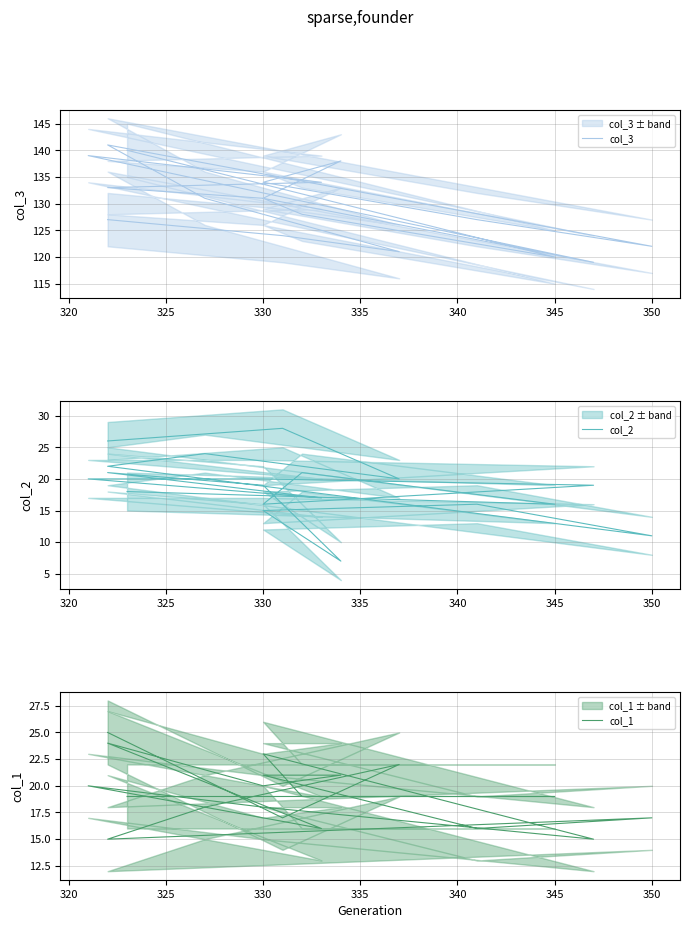

What are all the series names shown in the legend?

col_3, col_2, col_1